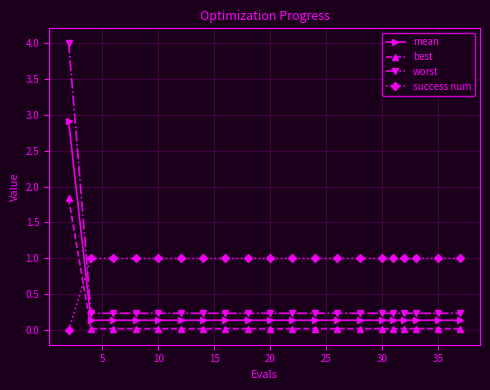

Which series has the widest spread of values?

worst